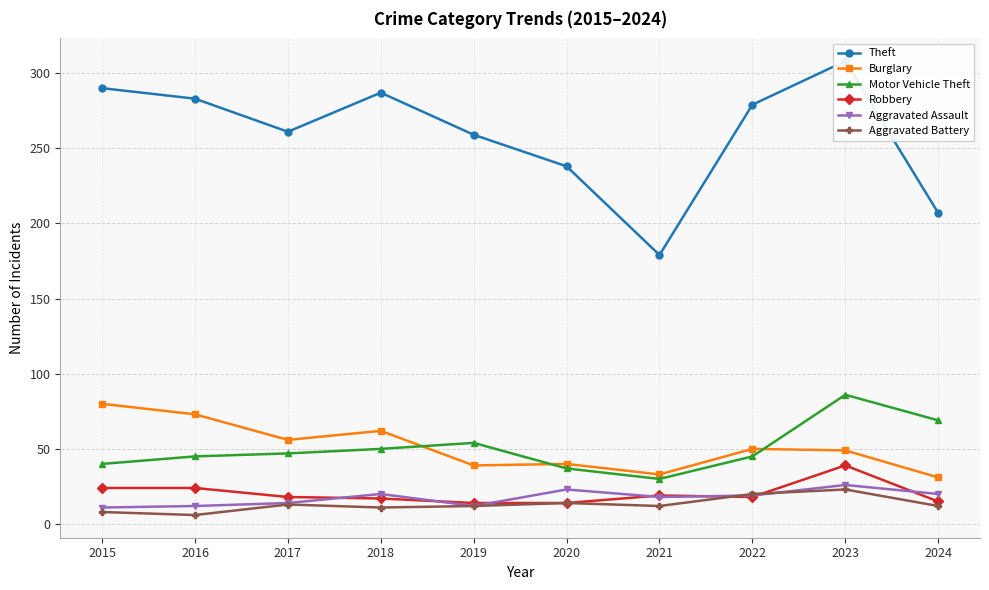

How many data points does each series have?

10